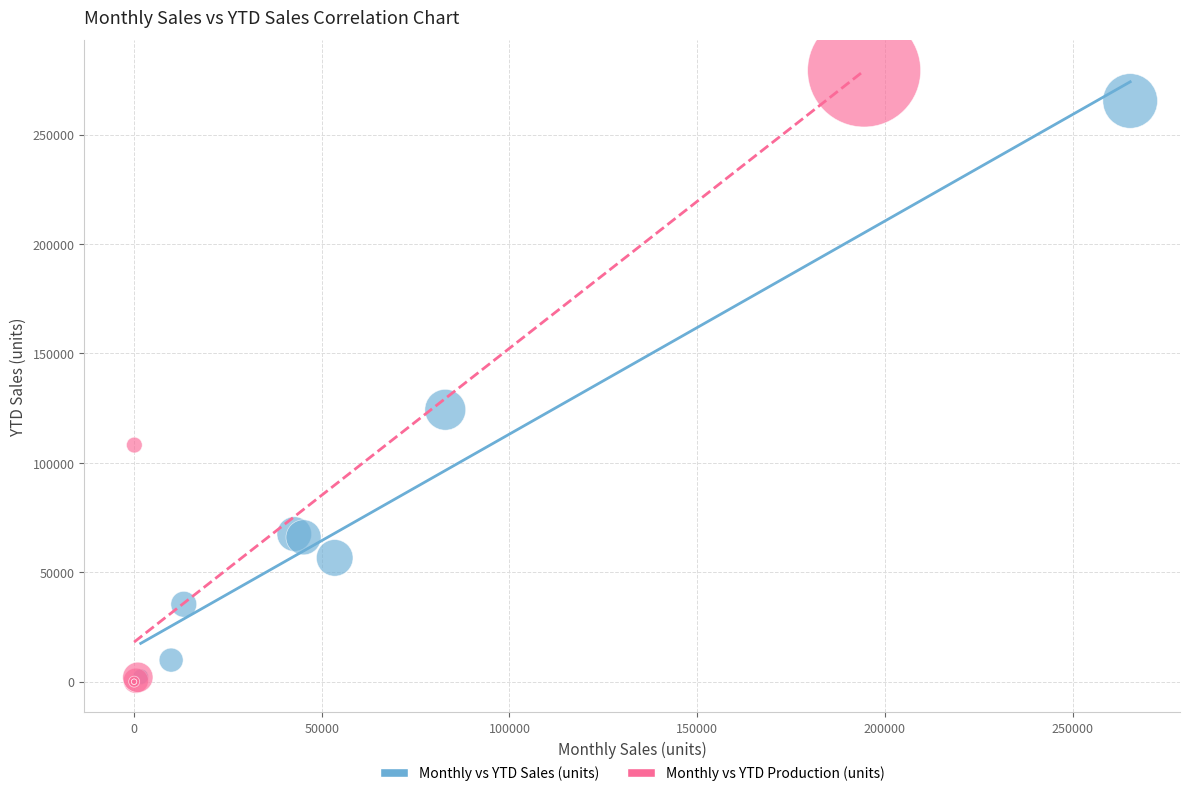

Which series contains the highest Y value?

Monthly vs YTD Production (units)